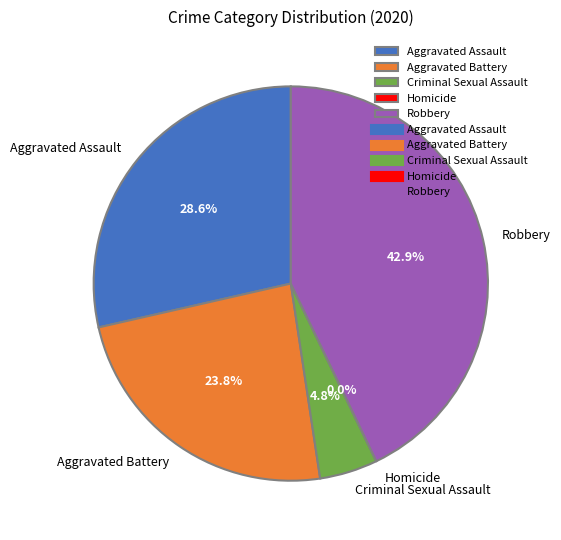

Does any single category account for the majority?

No